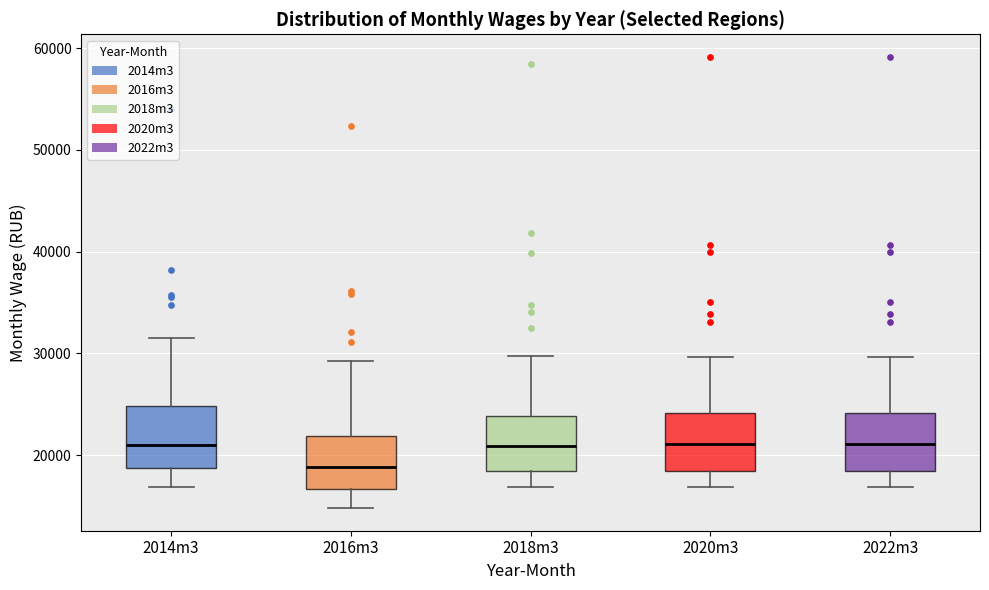

Reading left to right, transcribe this box plot: for each box, give where its median line is, the range the box spans, and where its two whiskers end, as read against the y-axis. The values are not printed on the chart, so give them approximately, as read against the axis.

2014m3: median 21000, box 19000 to 25000, whiskers 17000 to 32000
2016m3: median 19000, box 17000 to 22000, whiskers 15000 to 29000
2018m3: median 21000, box 18000 to 24000, whiskers 17000 to 30000
2020m3: median 21000, box 18000 to 24000, whiskers 17000 to 30000
2022m3: median 21000, box 18000 to 24000, whiskers 17000 to 30000